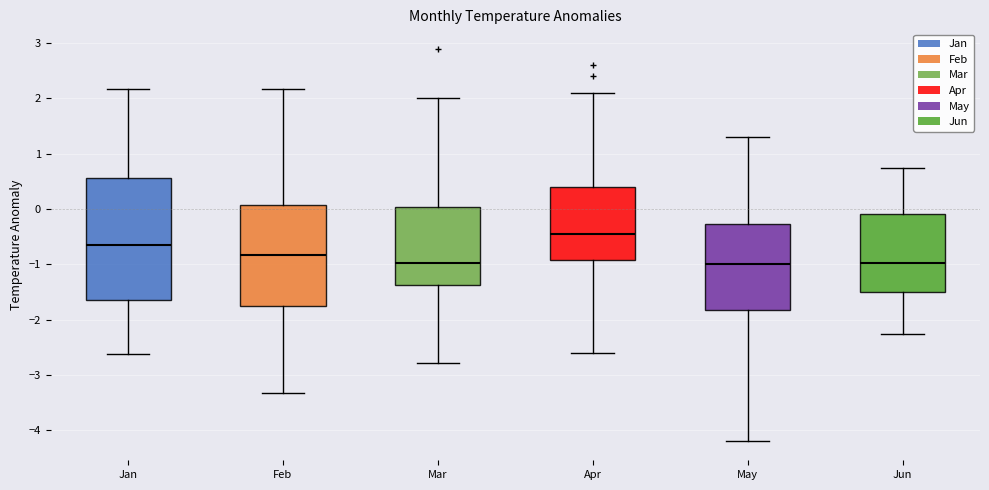

Which box is the tallest, from its lower edge to its upper edge?

Jan